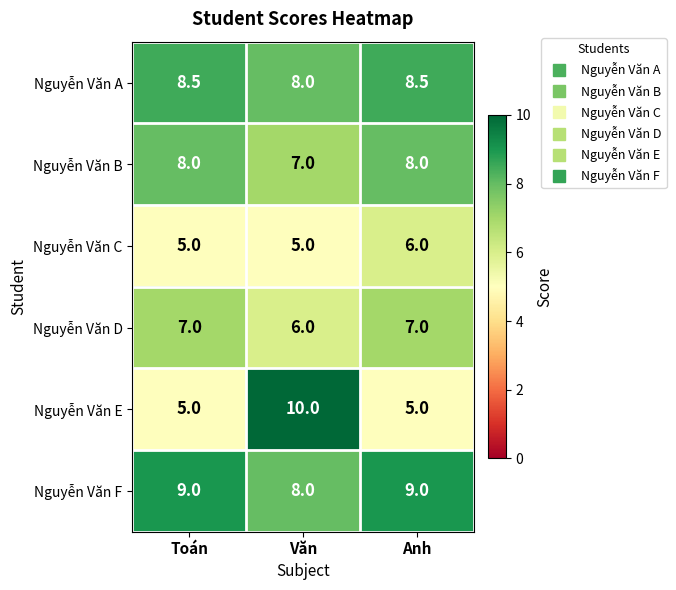

How many Nguyễn Văn E values are between 5 and 10?

3